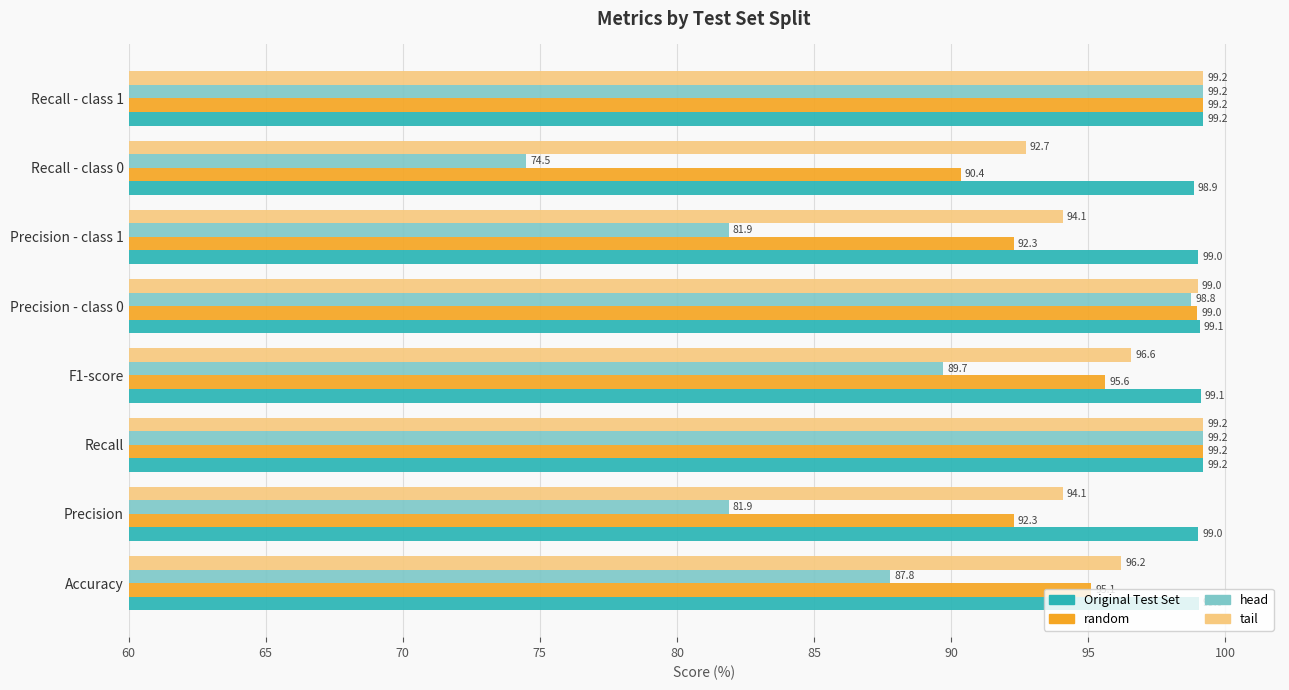

Which series has the largest total across all categories?

Original Test Set